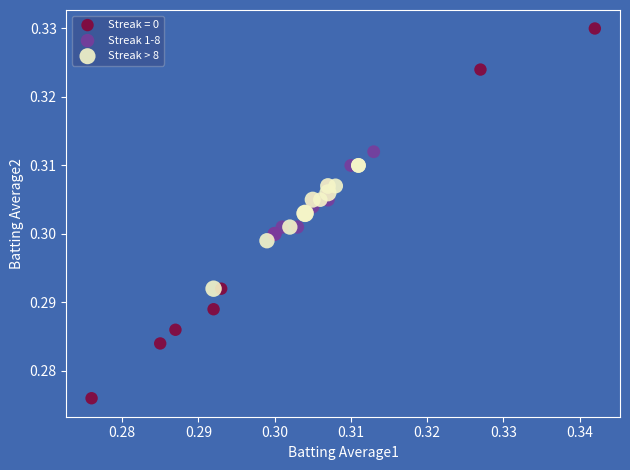

Which series contains the lowest Y value?

Streak = 0